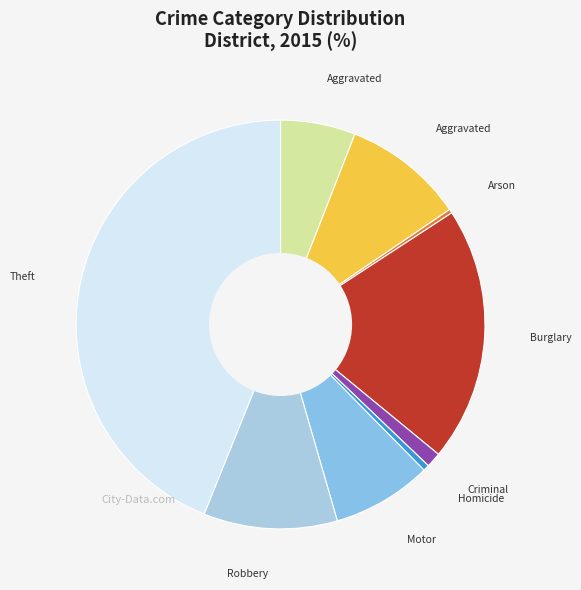

Rank the categories by value from lowest to highest.

Arson, Homicide, Criminal Sexual Assault, Aggravated Assault, Motor Vehicle Theft, Aggravated Battery, Robbery, Burglary, Theft